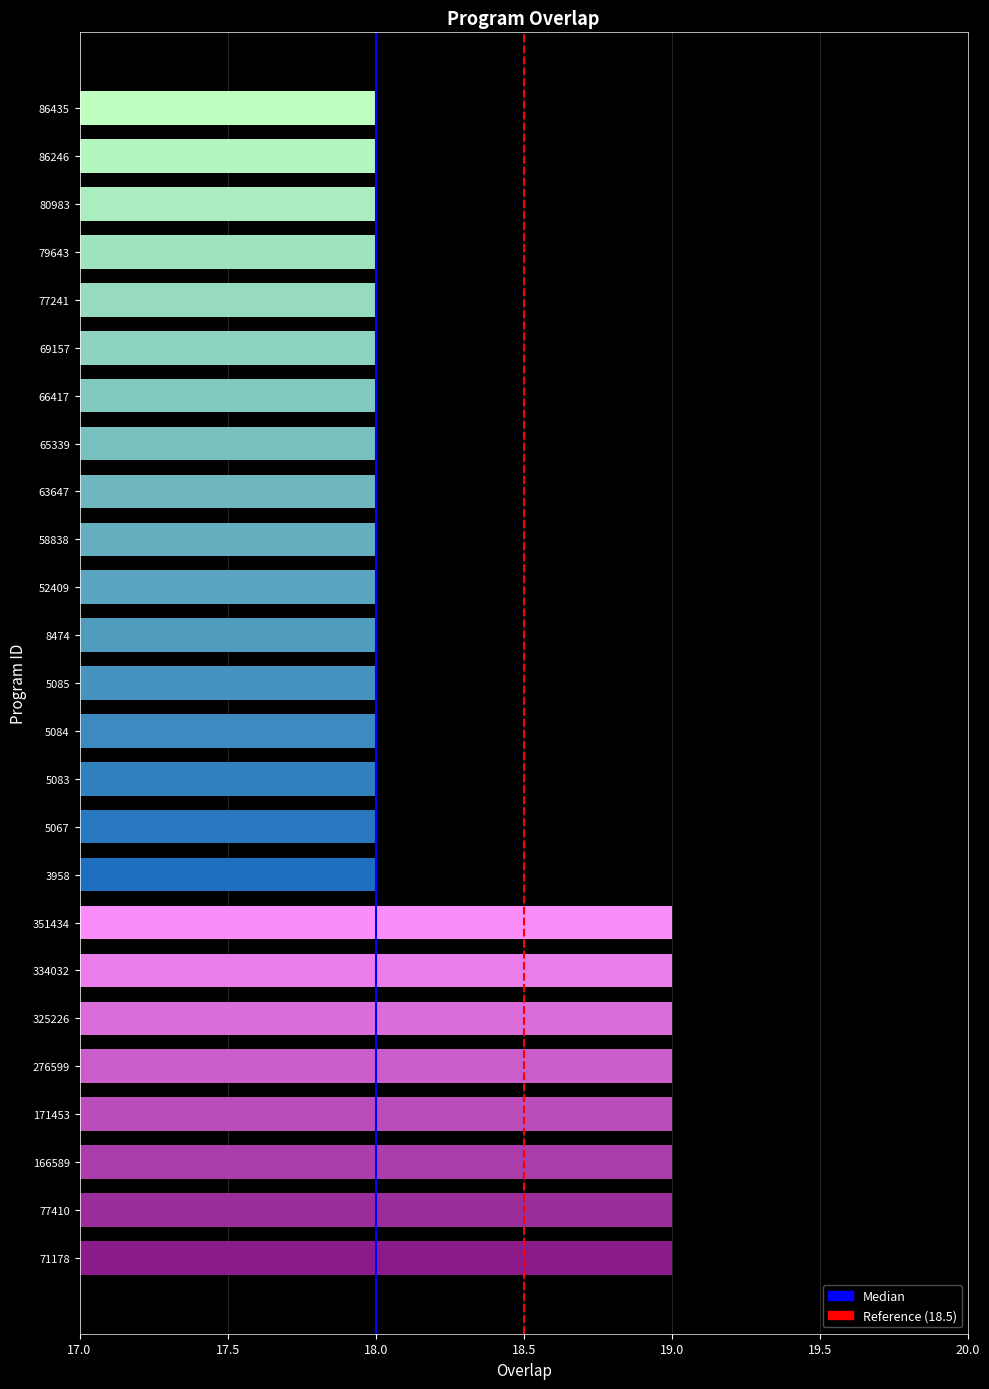

Reading left to right, transcribe all the data shown in this chart.

71178=19	77410=19	166589=19	171453=19	276599=19	325226=19	334032=19	351434=19	3958=18	5067=18	5083=18	5084=18	5085=18	8474=18	52409=18	58838=18	63647=18	65339=18	66417=18	69157=18	77241=18	79643=18	80983=18	86246=18	86435=18